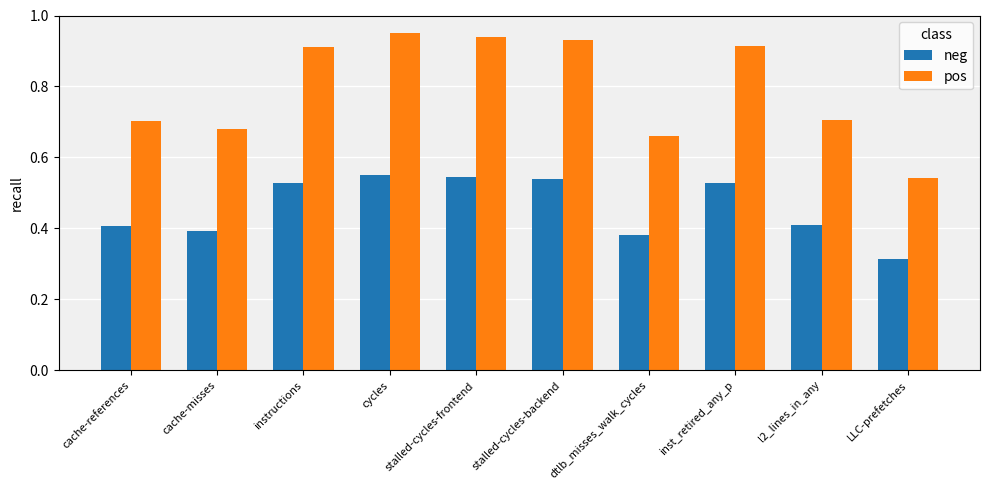

What is the average value of the pos series?

0.8